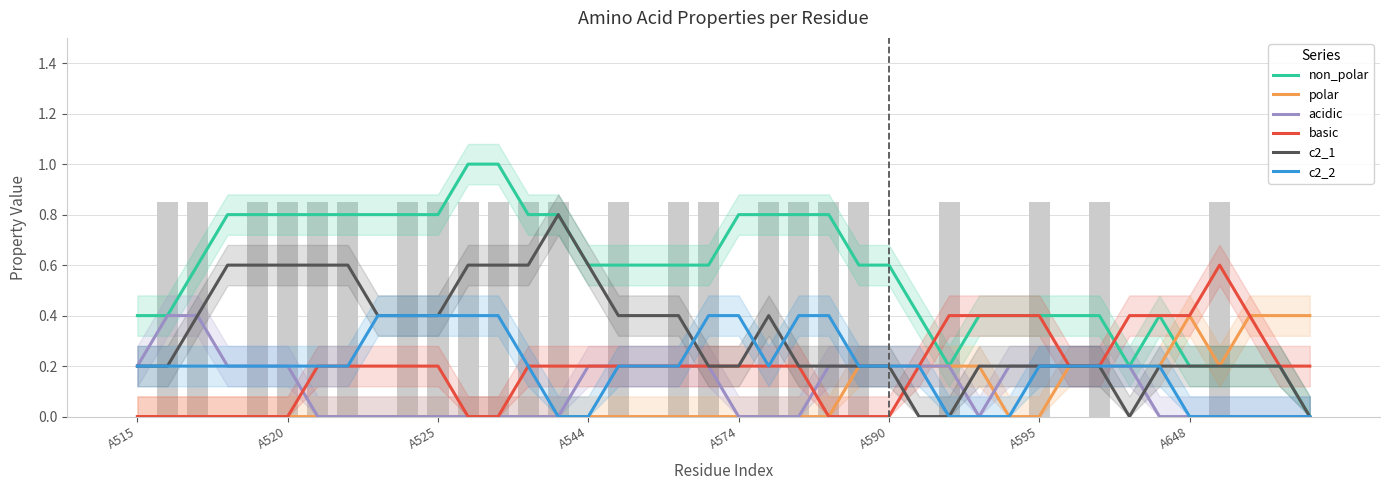

What are all the series names shown in the legend?

non_polar, polar, acidic, basic, c2_1, c2_2